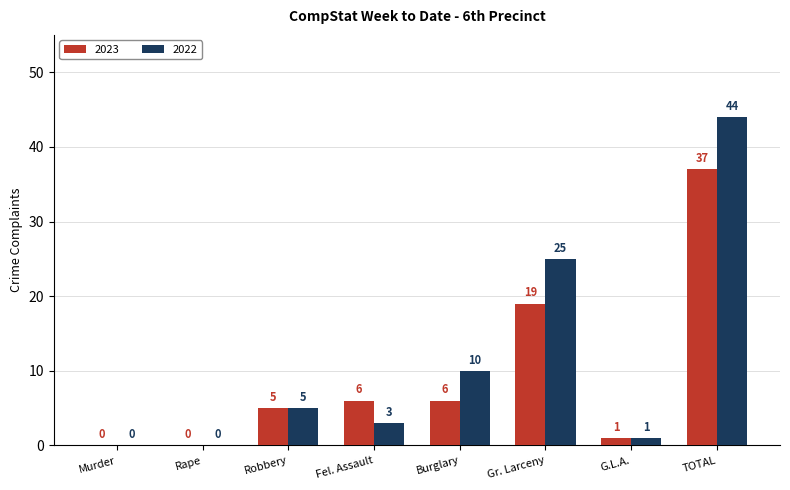

Reading left to right, what are all the values shown in this chart?

2023: Murder=0	Rape=0	Robbery=5	Fel. Assault=6	Burglary=6	Gr. Larceny=19	G.L.A.=1	TOTAL=37
2022: Murder=0	Rape=0	Robbery=5	Fel. Assault=3	Burglary=10	Gr. Larceny=25	G.L.A.=1	TOTAL=44